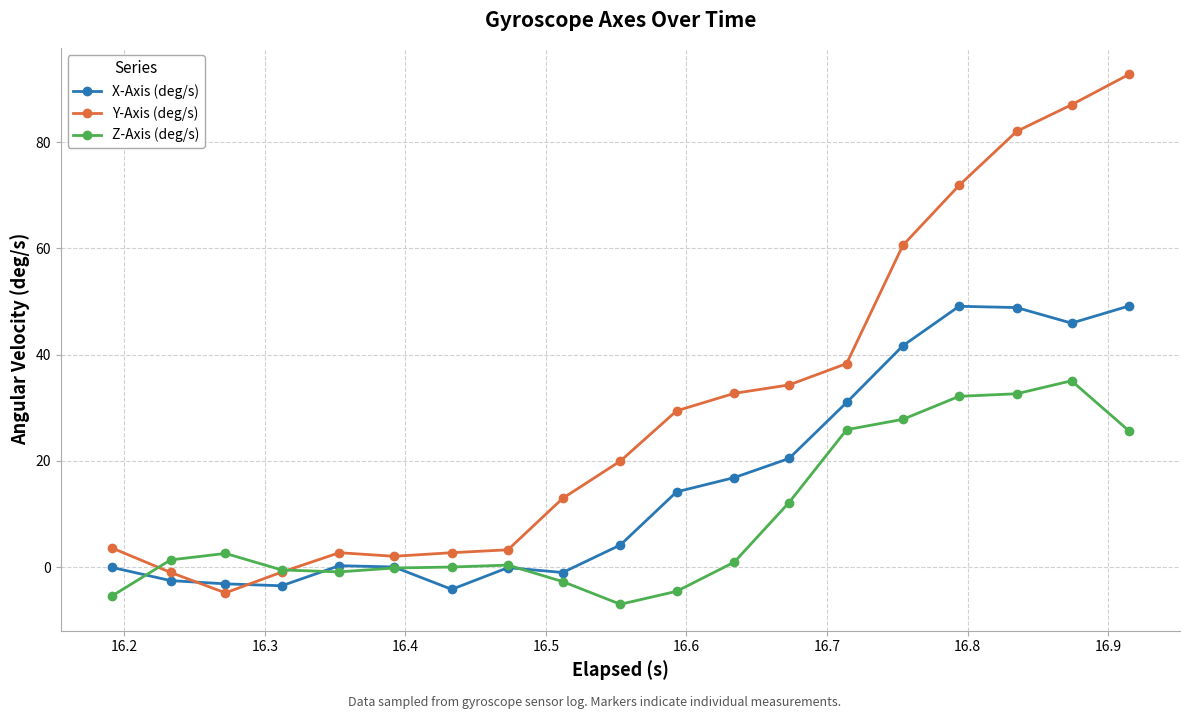

How many values in the X-Axis (deg/s) series are below 4?

9